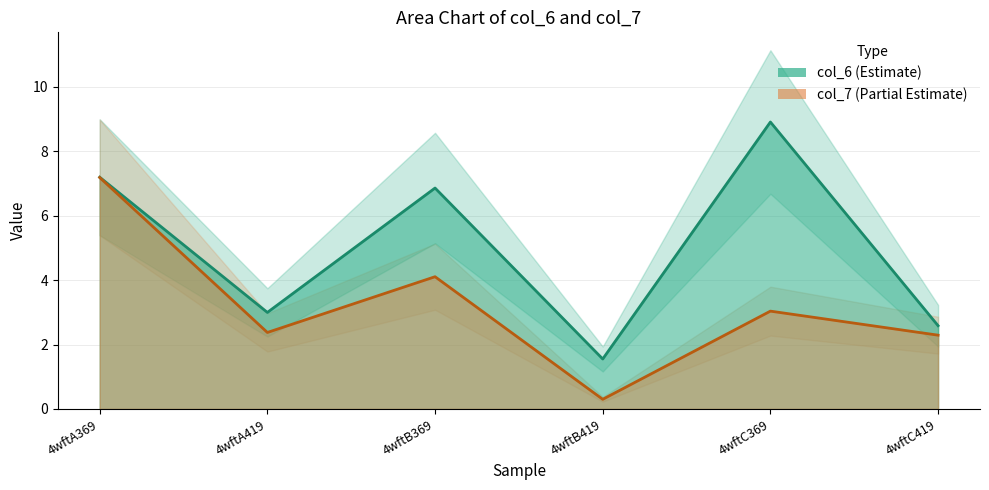

Which category has the highest value in the col_6 series?

4wftC369